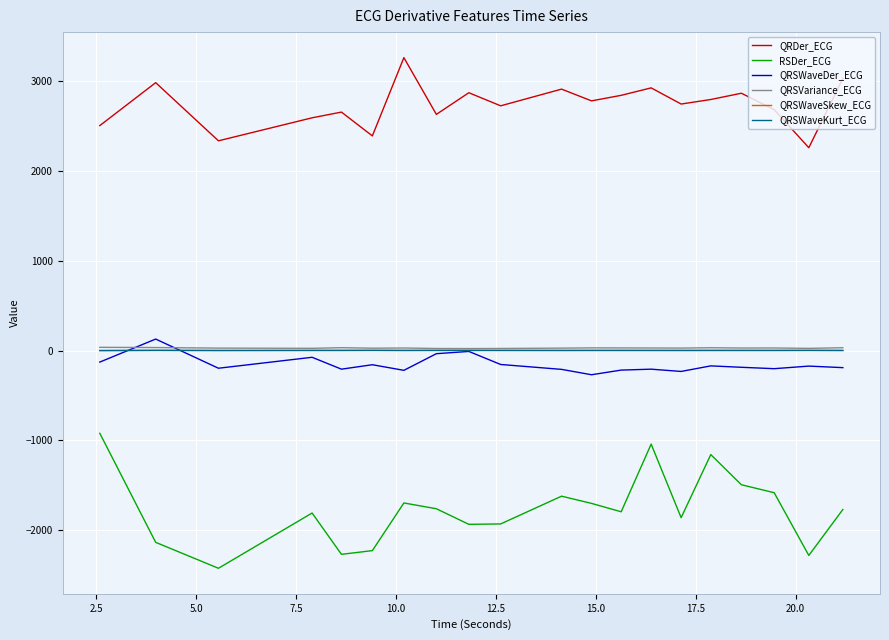

Which series has the largest range (max minus min)?

RSDer_ECG